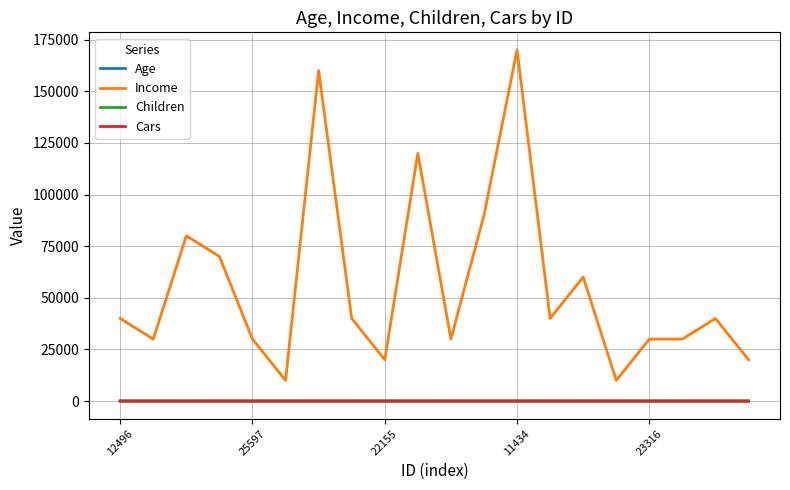

Which series has the largest total across all categories?

Income